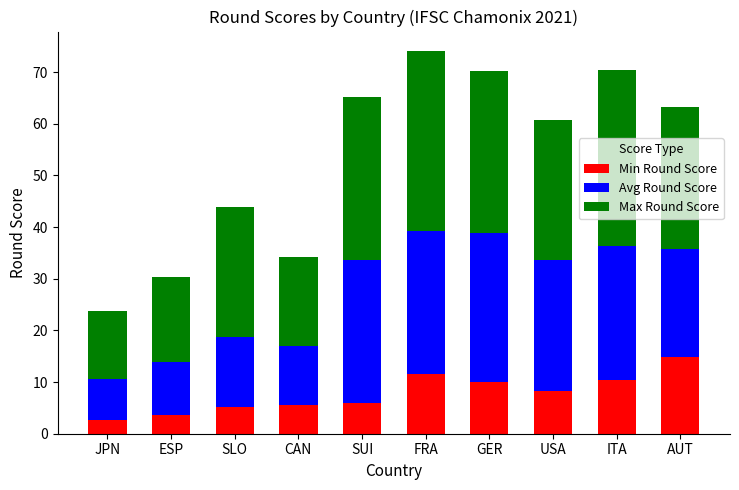

The Min Round Score series shows 3.7 at ESP. True or false?

True